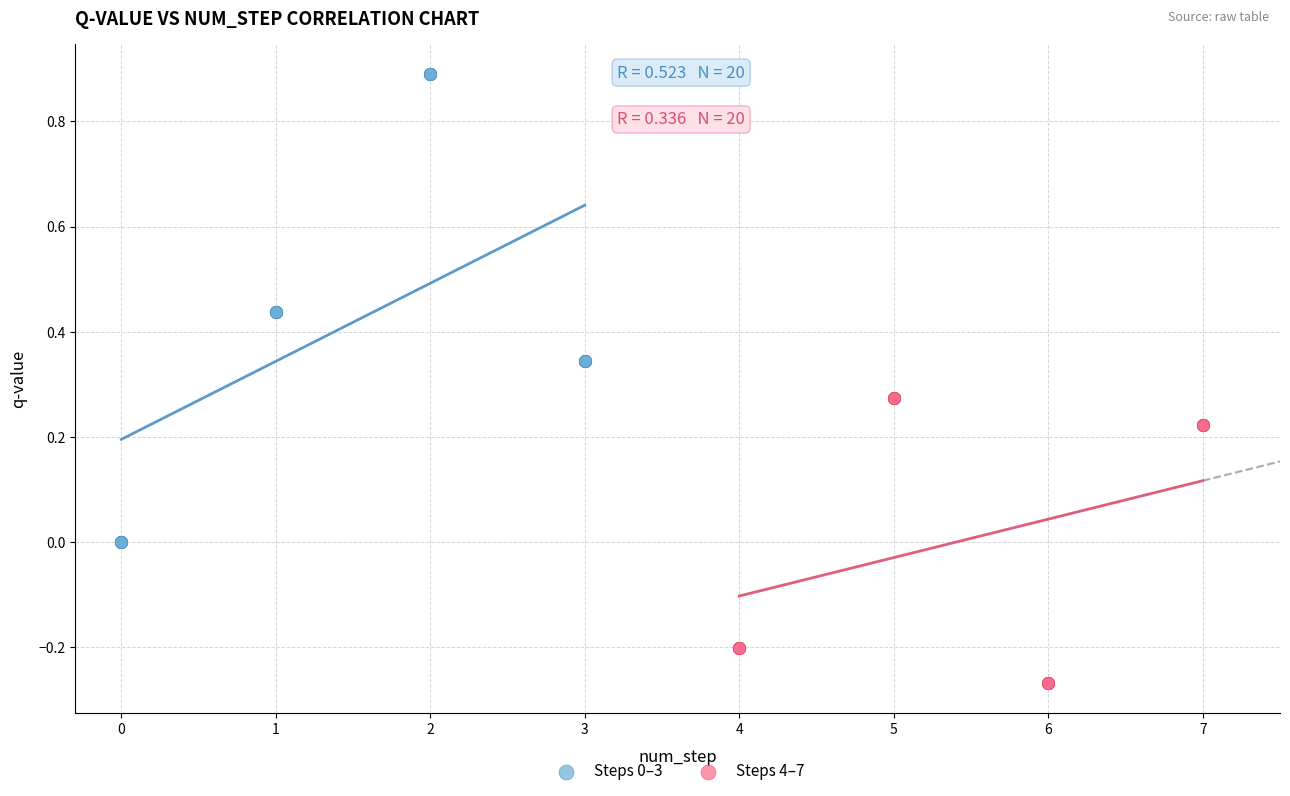

Which series has the widest spread of Y values?

Steps 0–3